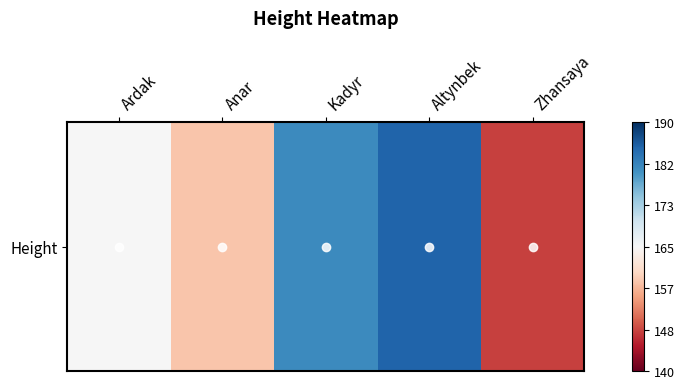

True or false: the data shows 148 at Zhansaya.

True